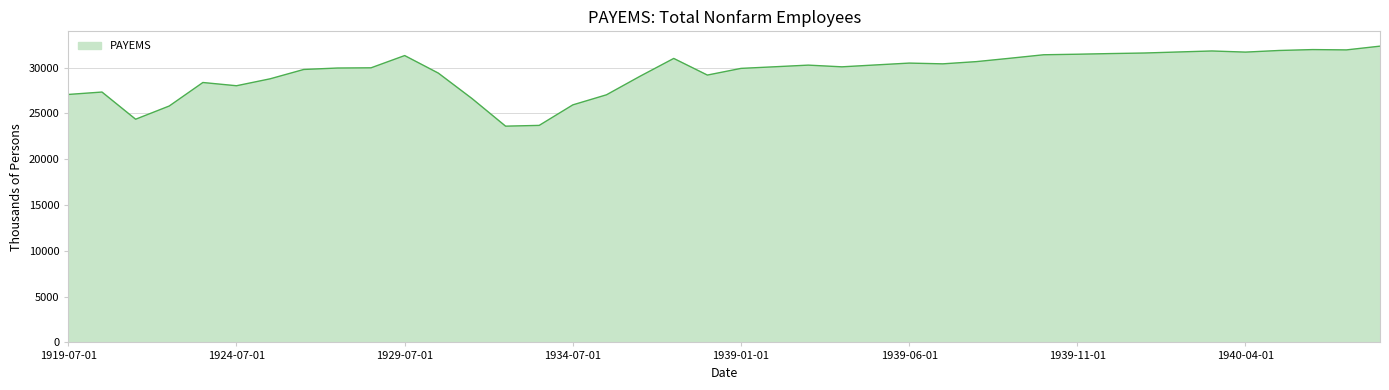

What is the minimum value shown in the chart?

23615